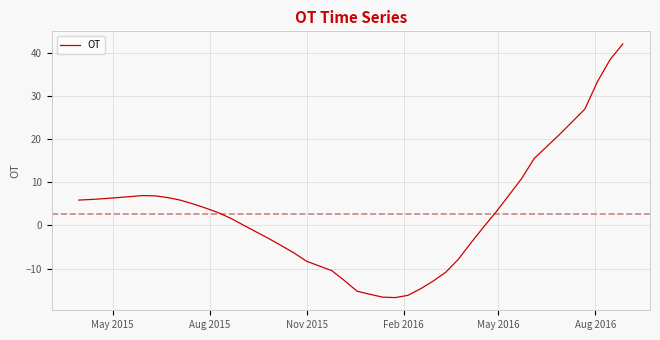

What is the minimum value shown in the chart?

-16.7